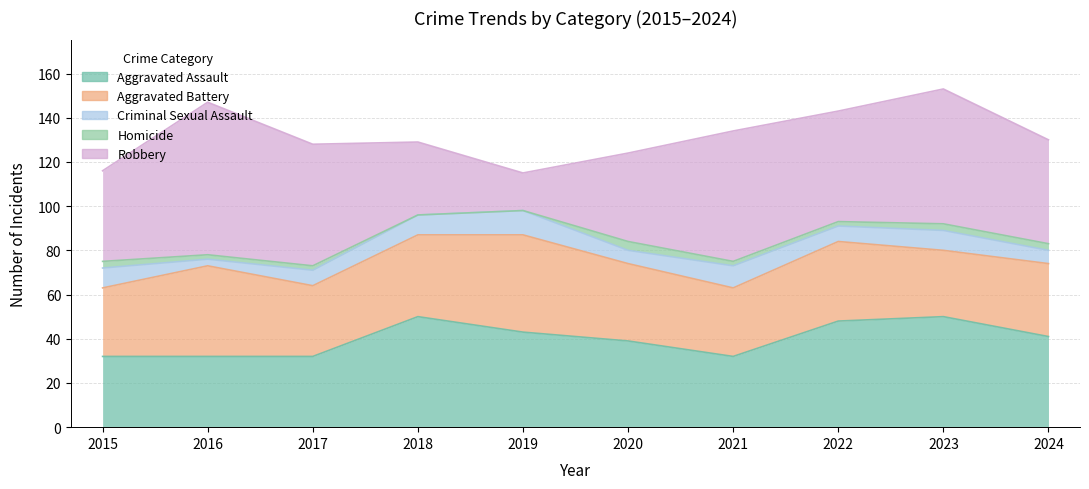

How many distinct data groups are displayed?

5